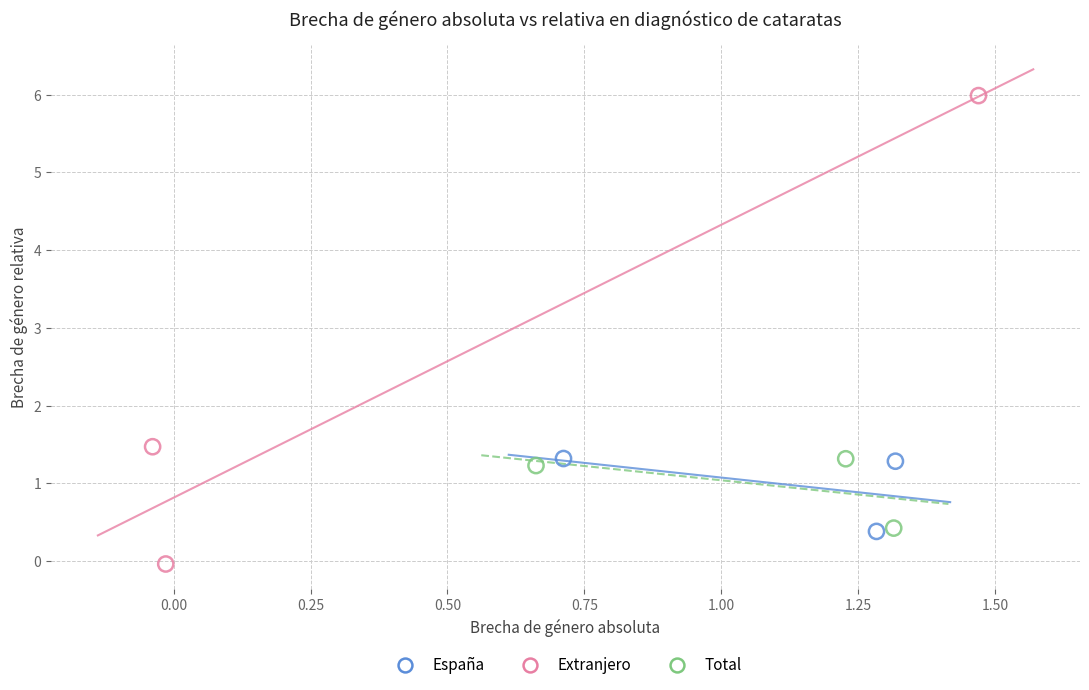

Which series has the widest spread of Y values?

Extranjero